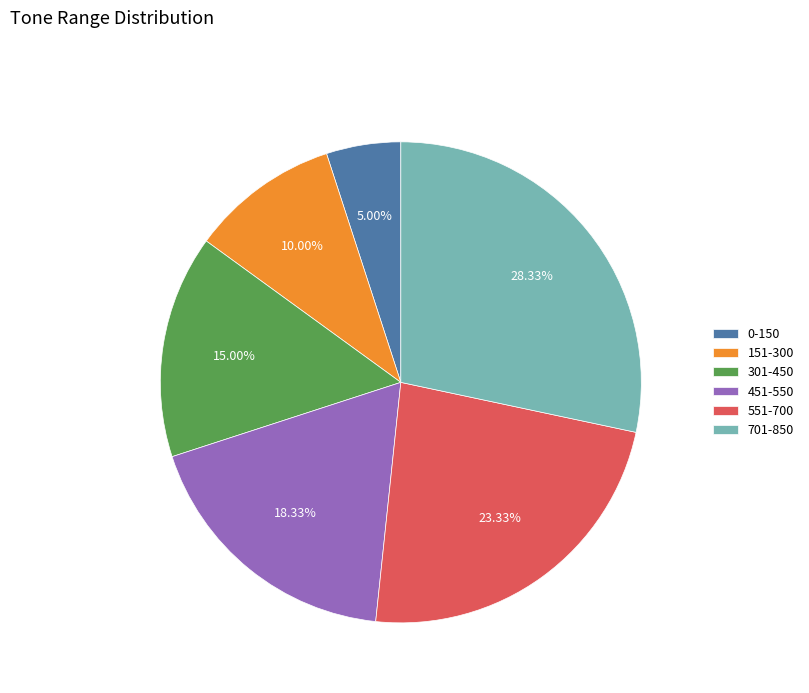

To the nearest percent, what is the difference between the largest and smallest slice percentages?

23%